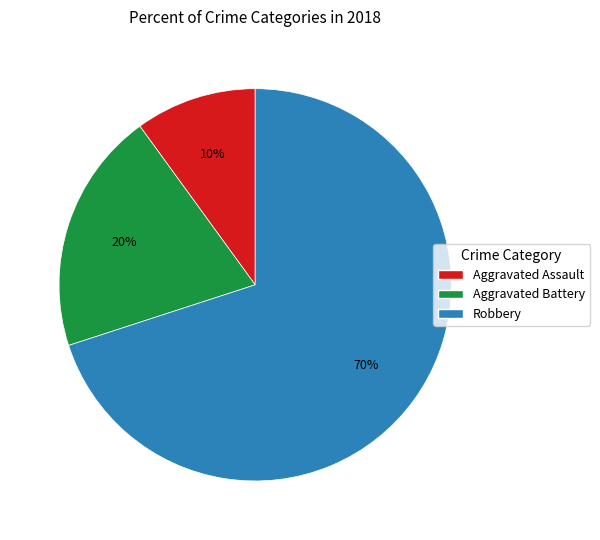

Is there a majority slice in this chart?

Yes